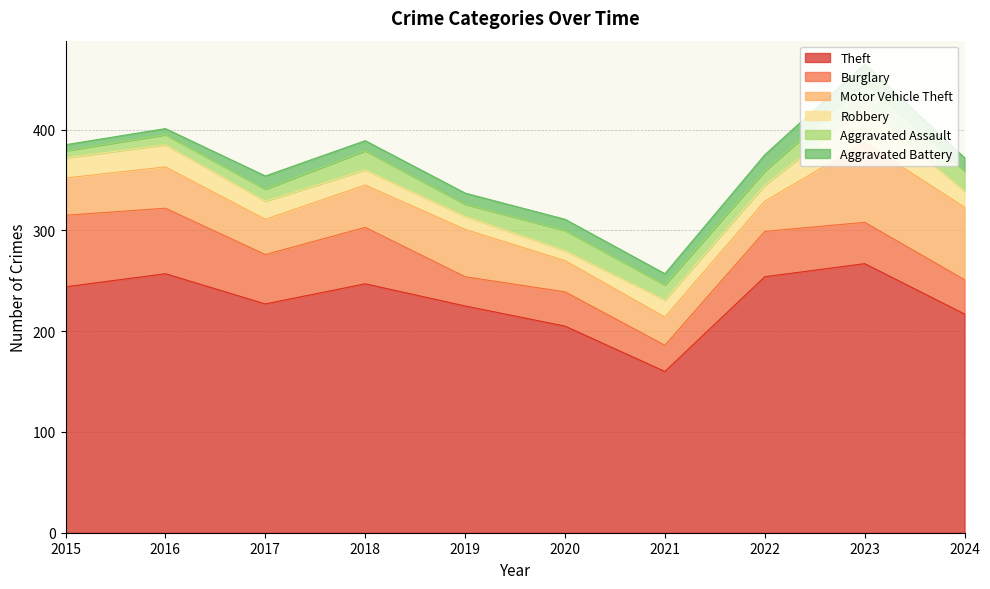

True or false: Motor Vehicle Theft and Theft intersect in this chart.

False